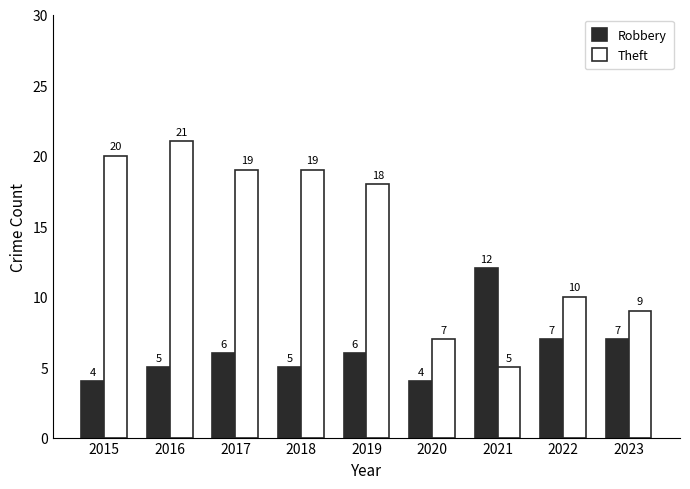

What is the approximate value of Robbery at 2015?

4